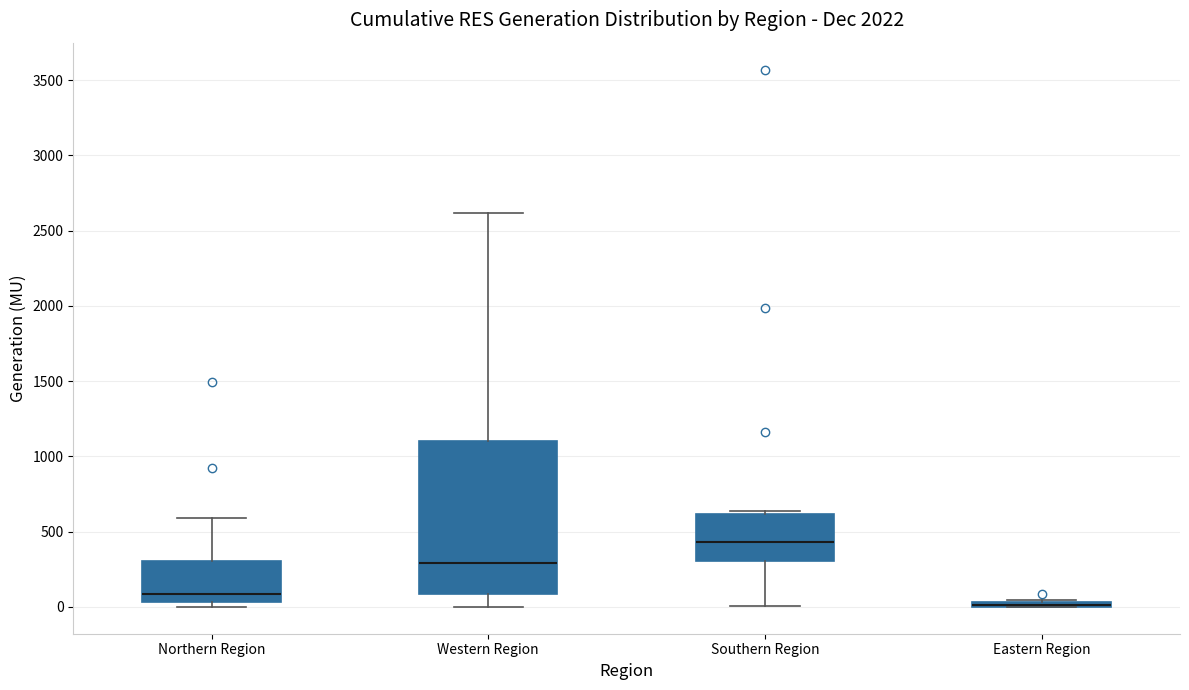

Where does the lower whisker of the box for Southern Region end on the y-axis? The values are not printed on the chart, so give them approximately, as read against the axis.

0